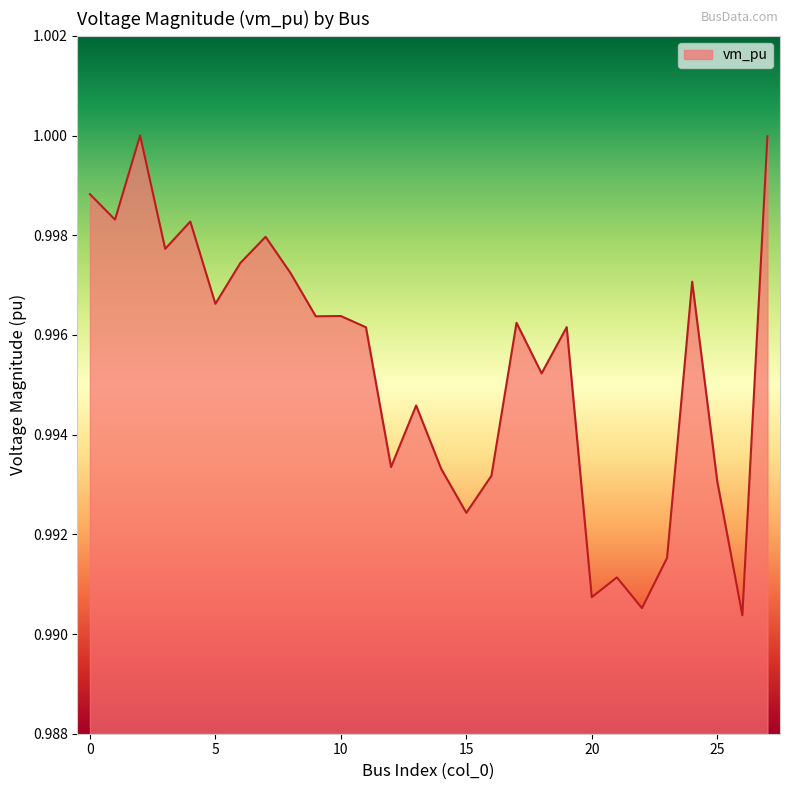

What is the average value?

1.0